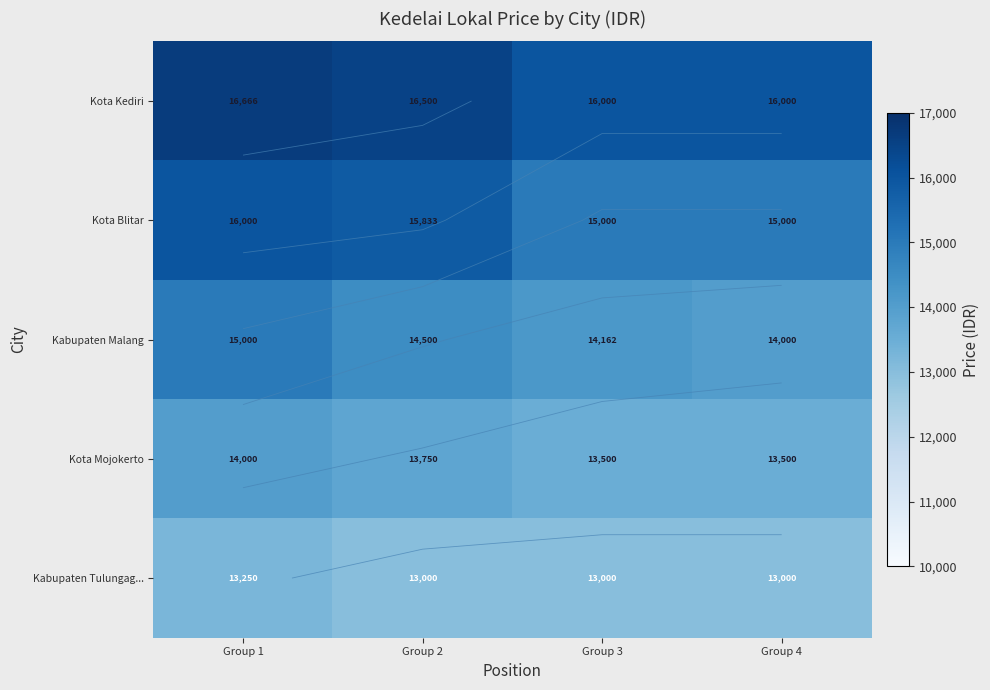

Where is Kota Kediri nearest to the value 16333?

Group 2